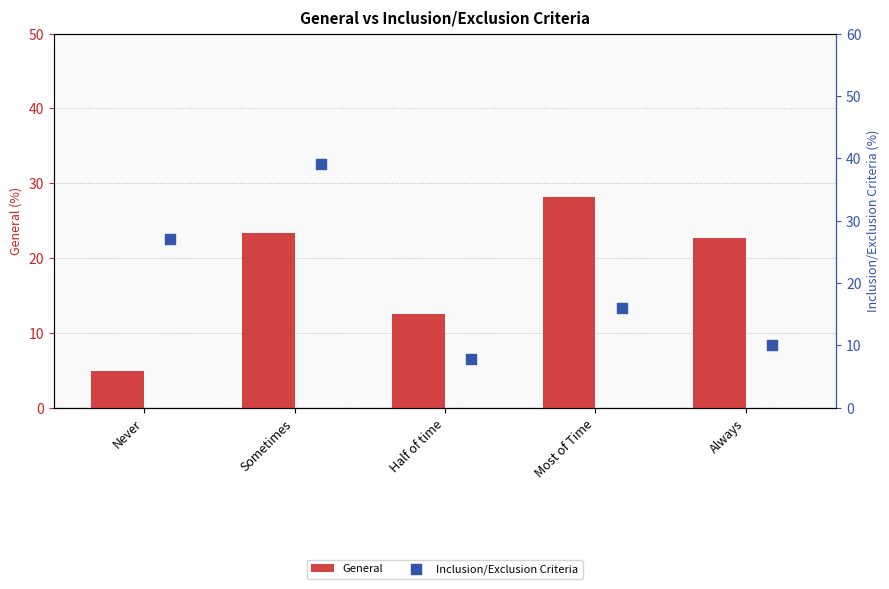

What are all the series names shown in the legend?

General, Inclusion/Exclusion Criteria